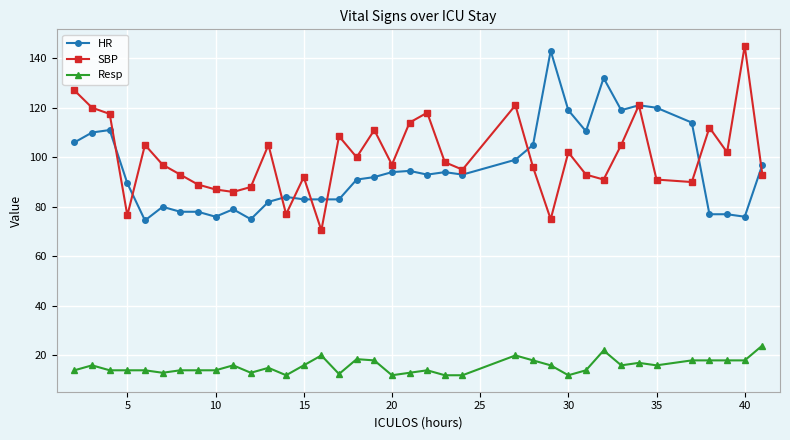

True or false: SBP and Resp cross at least once.

False